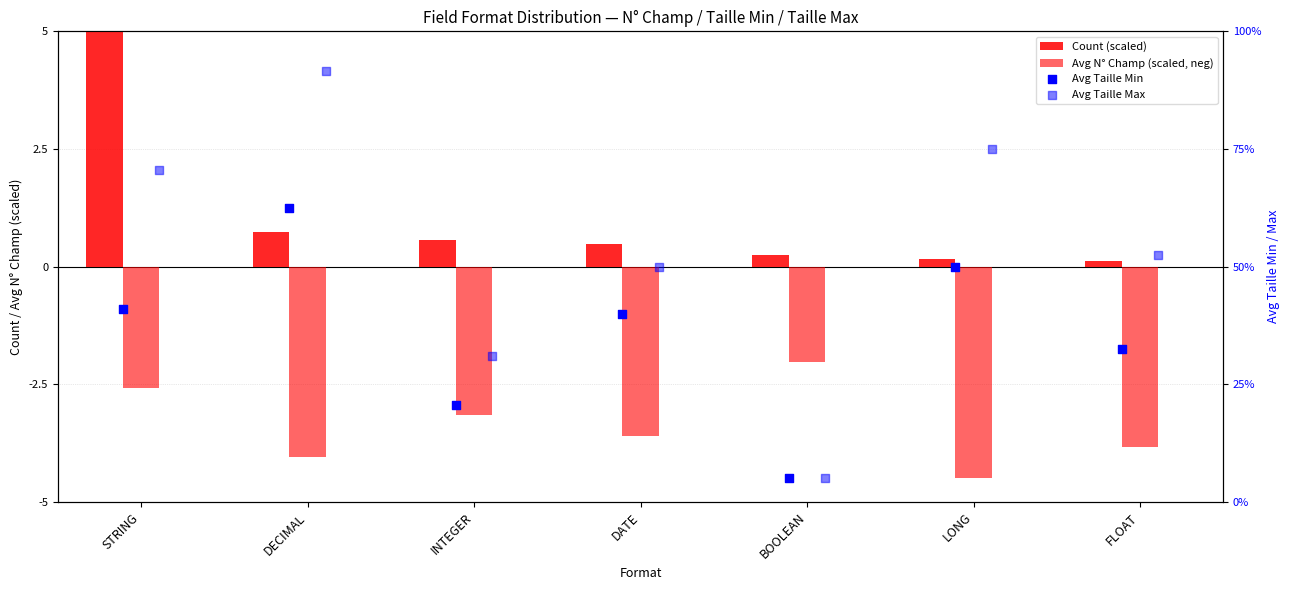

Which series has the largest Y range (max minus min)?

Avg Taille Max